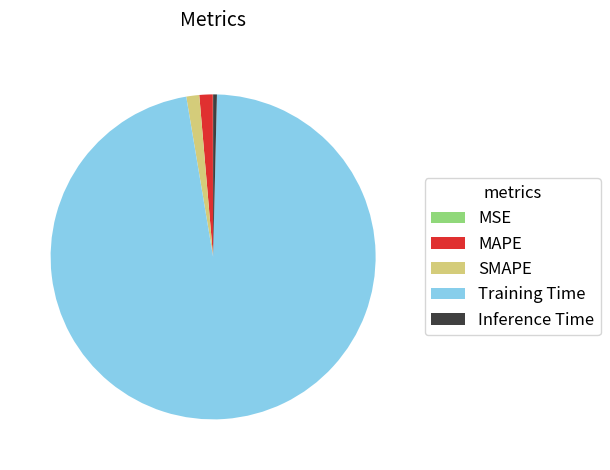

Is there a majority slice in this chart?

Yes